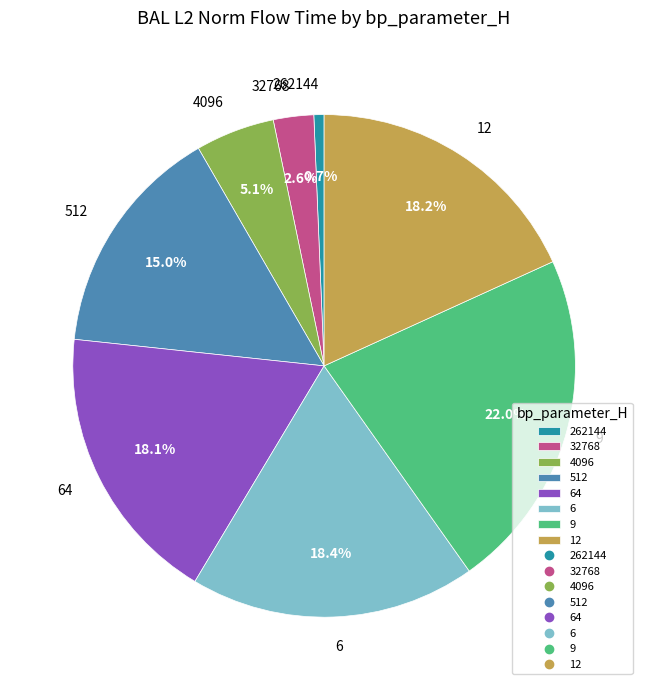

Is there any slice that represents more than half of the pie?

No